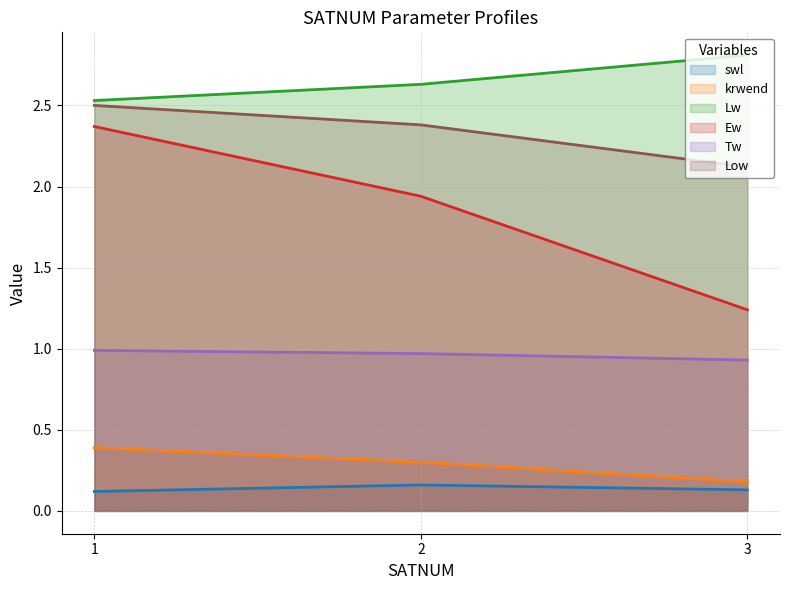

What is the difference between the second highest and minimum values in the krwend series?

0.1